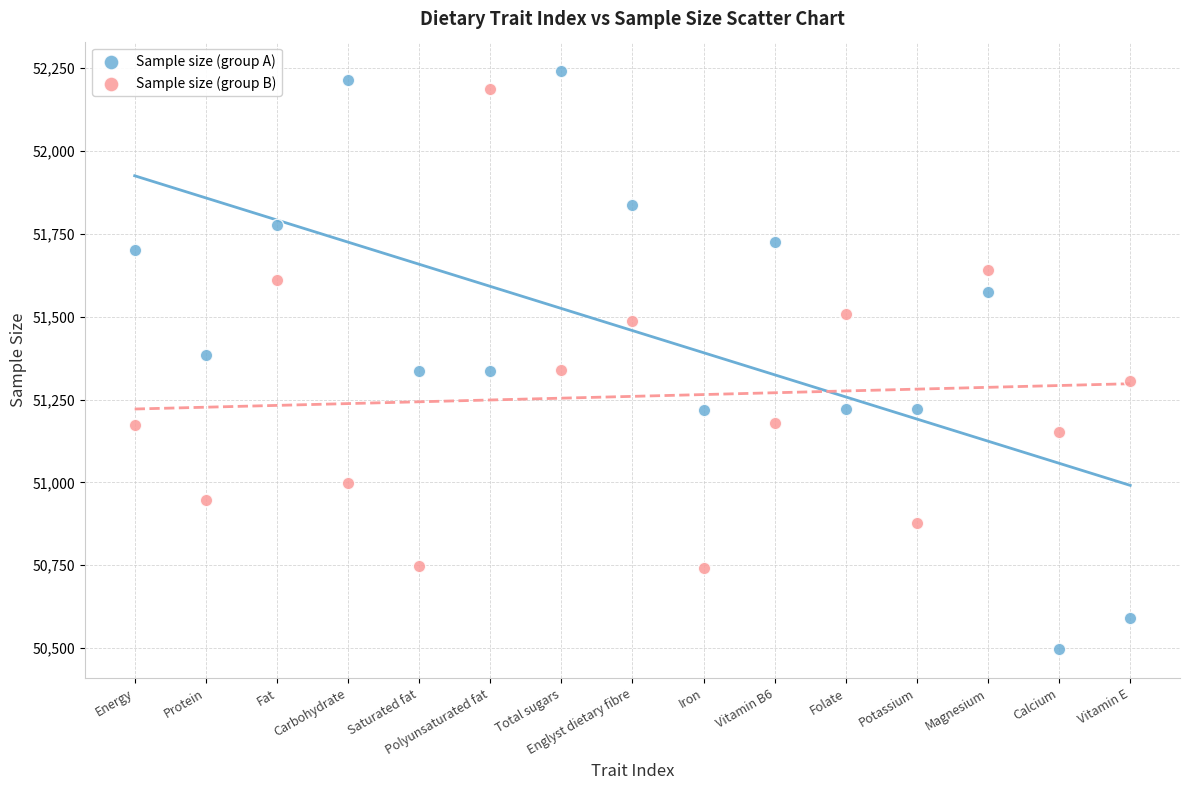

In the Sample size (group B) series, what Y value is closest to 51463?

51486.8